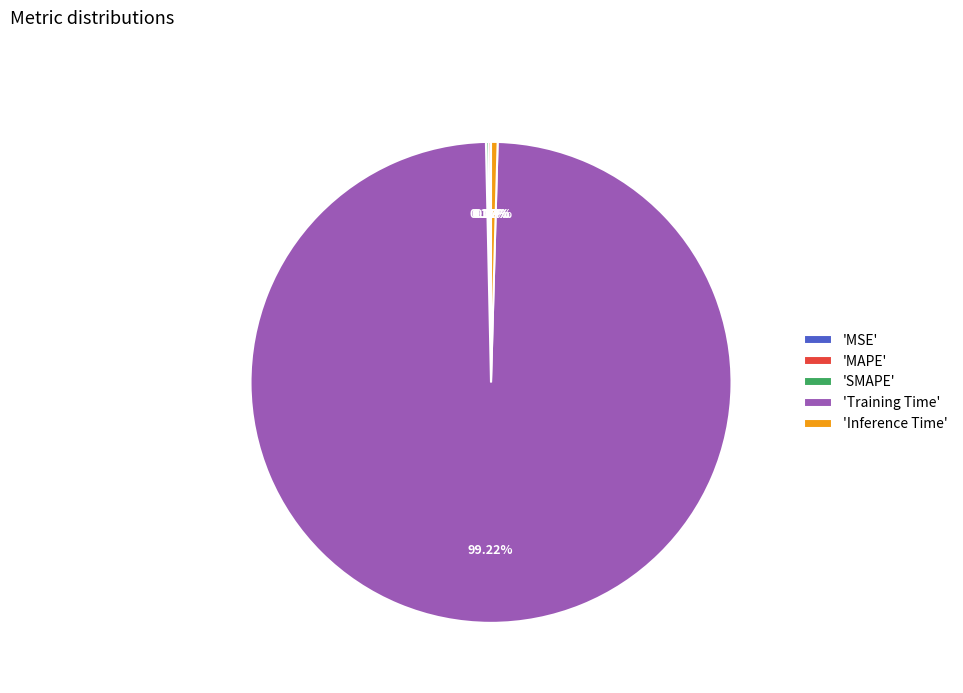

Which slice is the largest?

'Training Time'